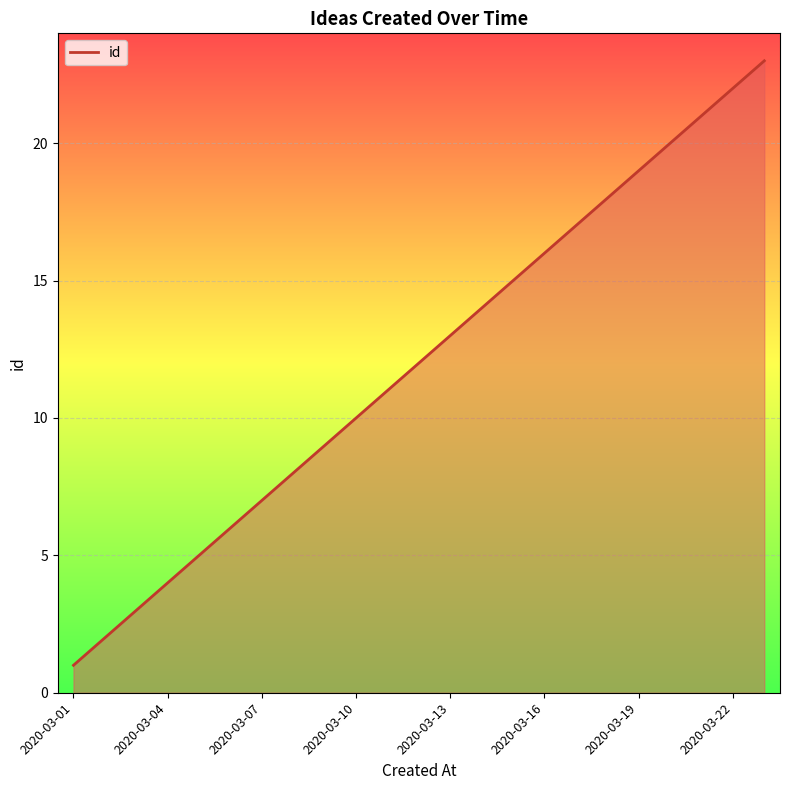

What is the difference between the maximum and minimum values?

22